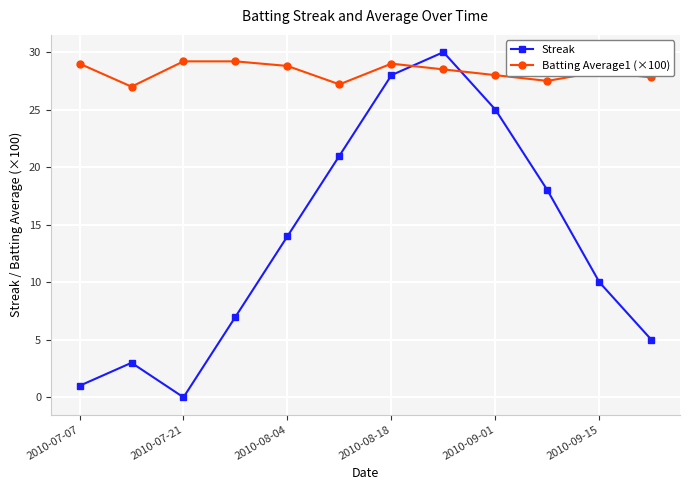

What is the average value of the Batting Average1 (×100) series?

28.3